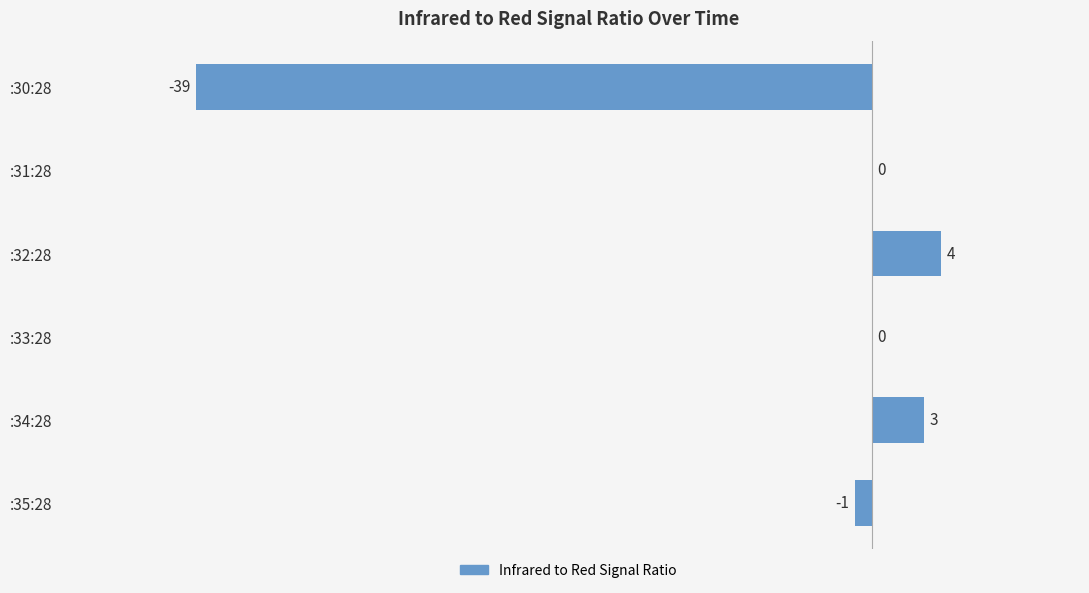

What is the sum of the values at :30:28 and :34:28?

-36